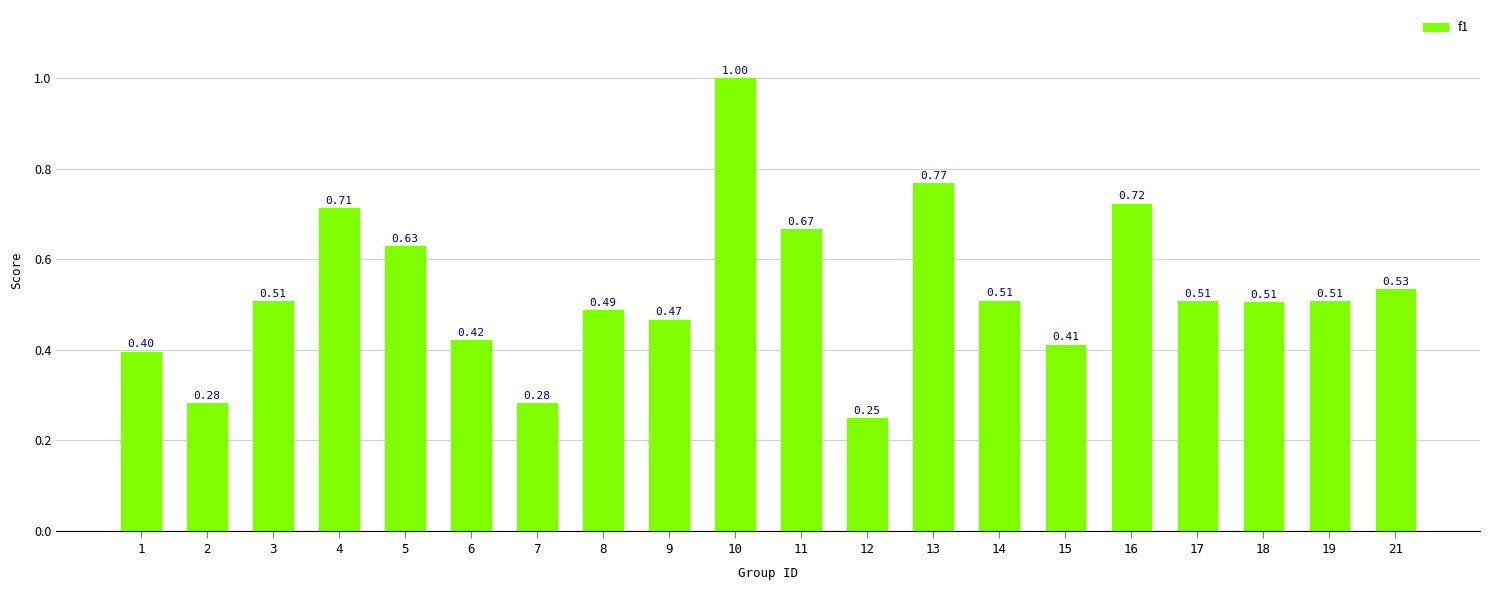

What is the sum of the values at 4 and 18?

1.2